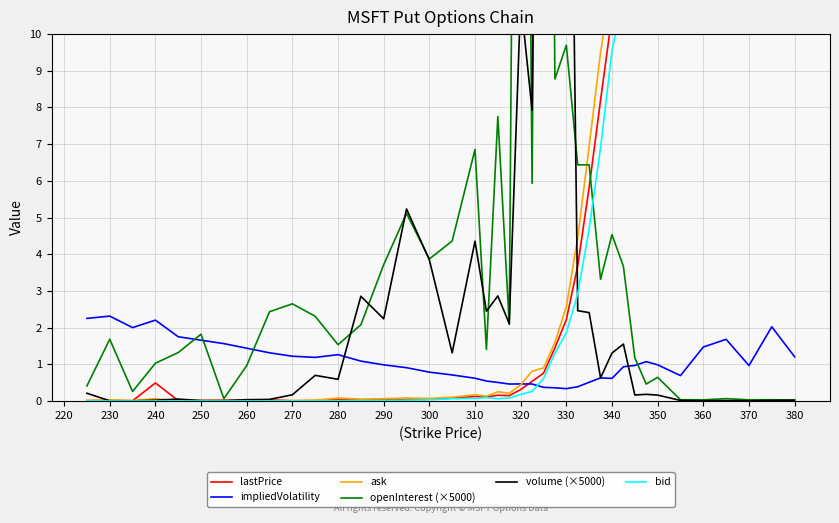

Is it true that impliedVolatility equals 1.0 at 370?

True